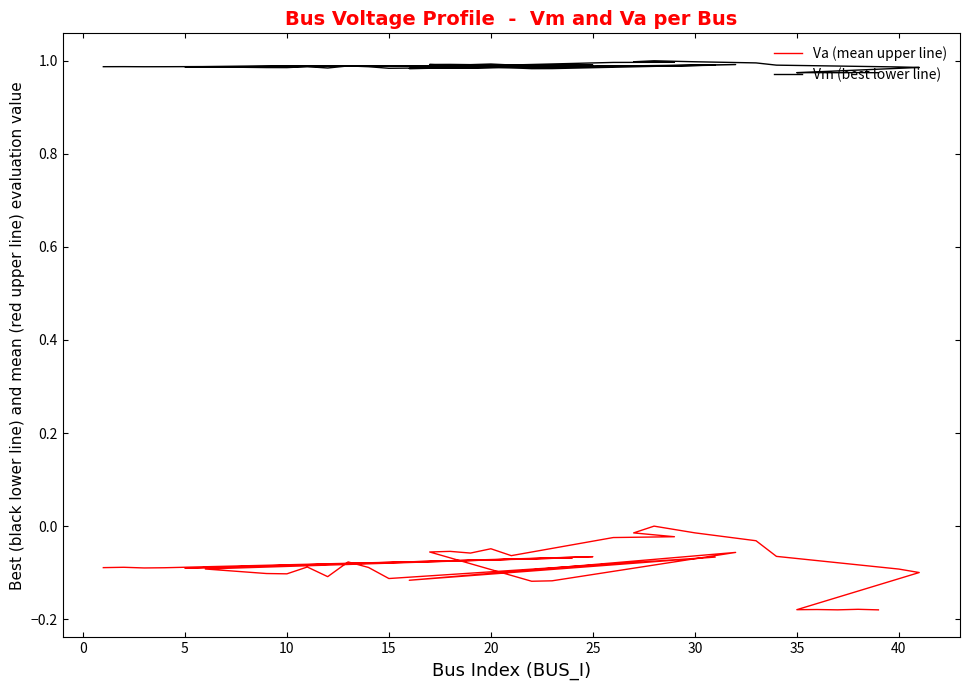

True or false: Va (mean upper line) and Vm (best lower line) cross at least once.

False